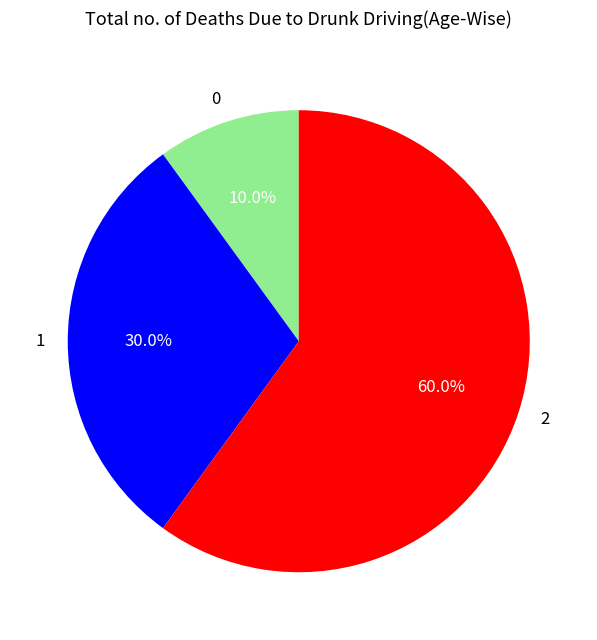

To the nearest percent, what is the difference between the largest and smallest slice percentages?

50%